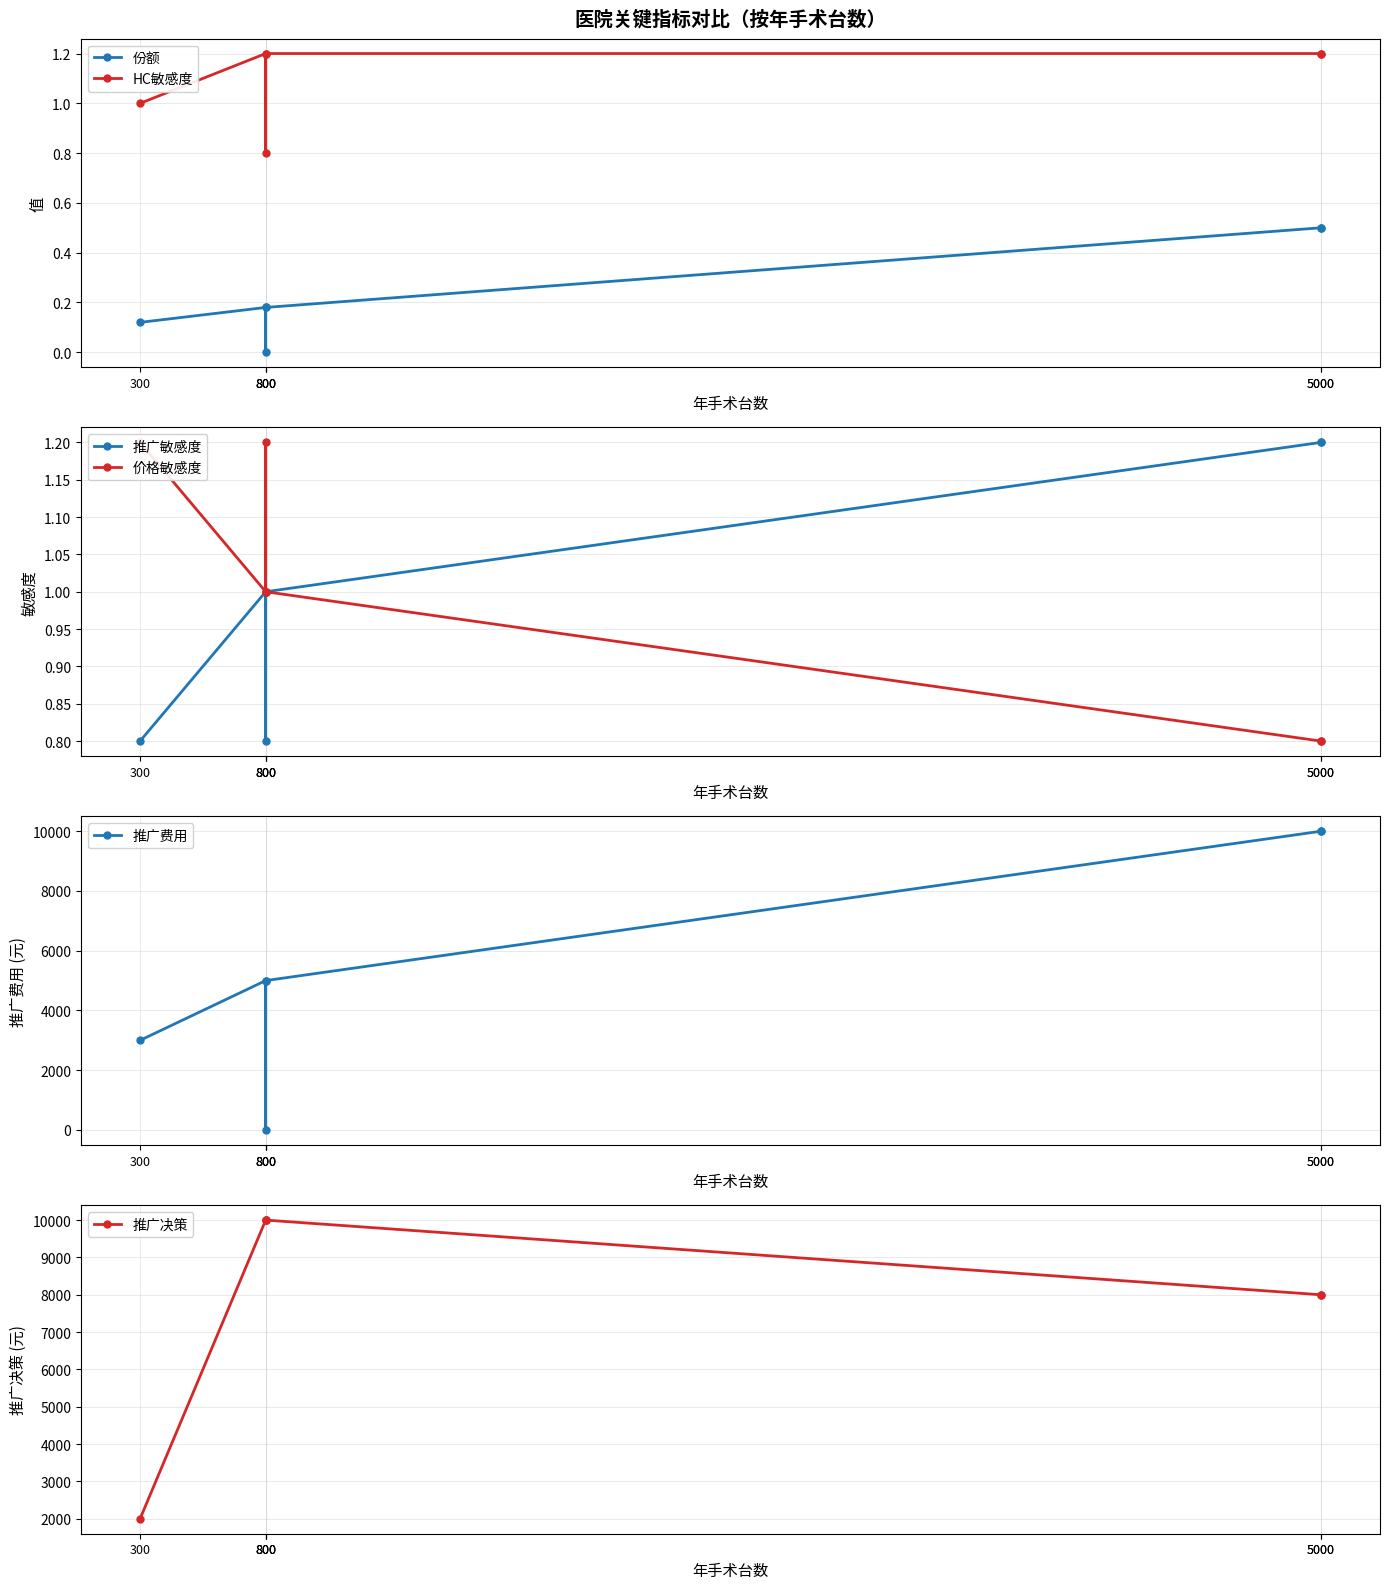

Does the chart have visible grid lines?

Yes